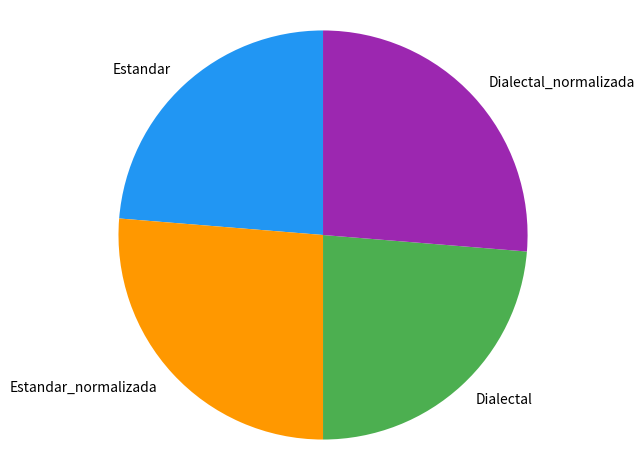

Is Estandar_normalizada the majority of the pie?

No